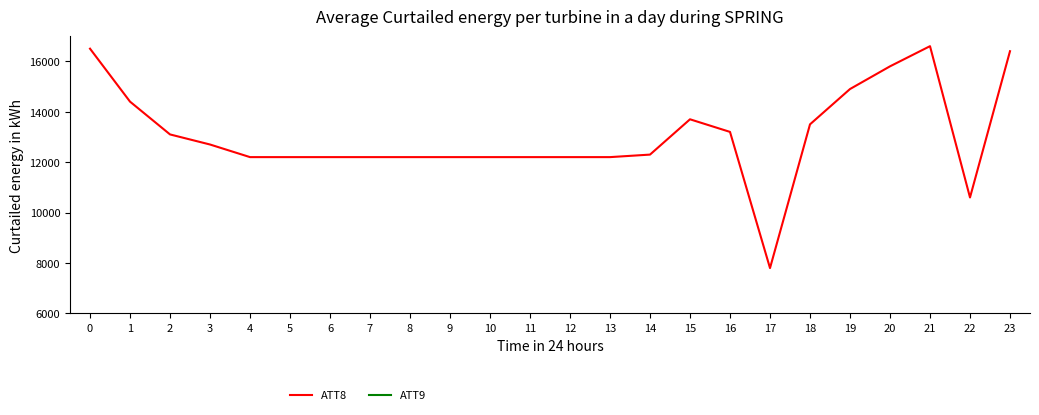

Rank the series at 1 from highest to lowest value.

ATT8, ATT9